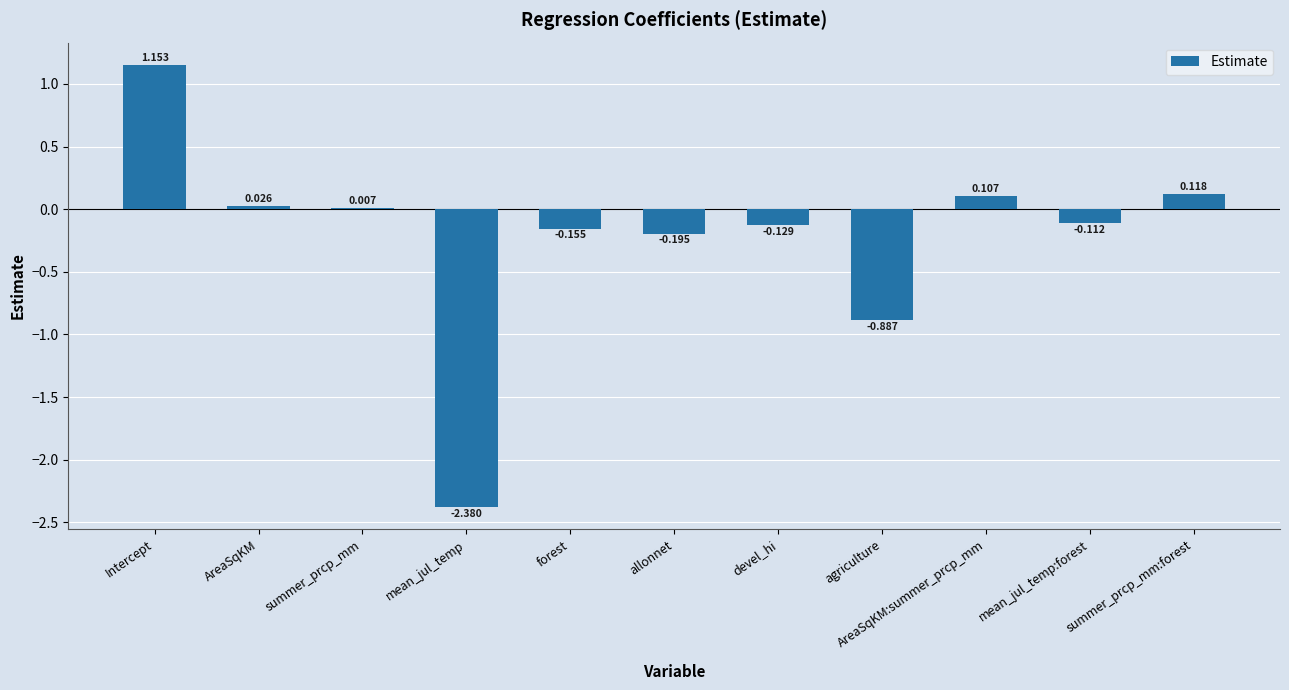

At which label is the value closest to 0?

summer_prcp_mm